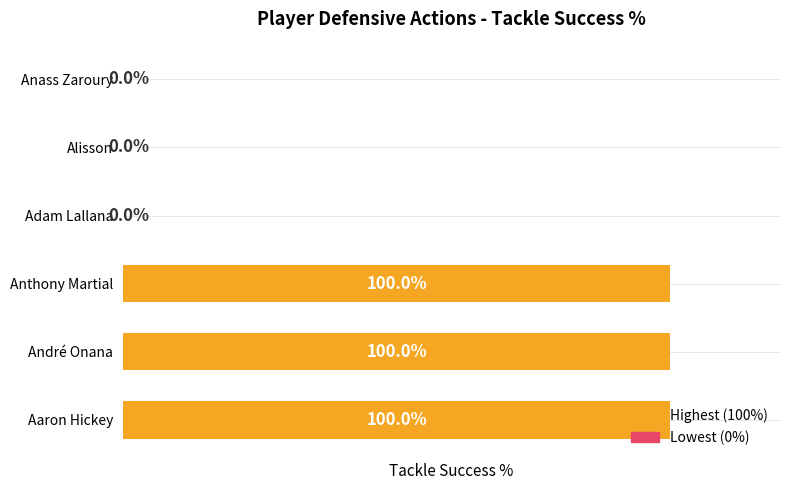

Which has a higher value, Anthony Martial or Anass Zaroury?

Anthony Martial